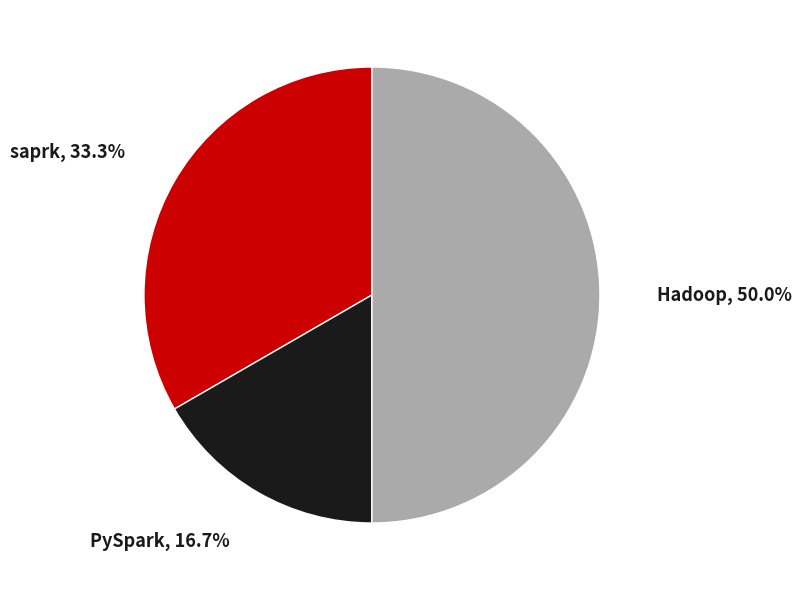

What is the ratio of the value at Hadoop to the value at PySpark?

3.0